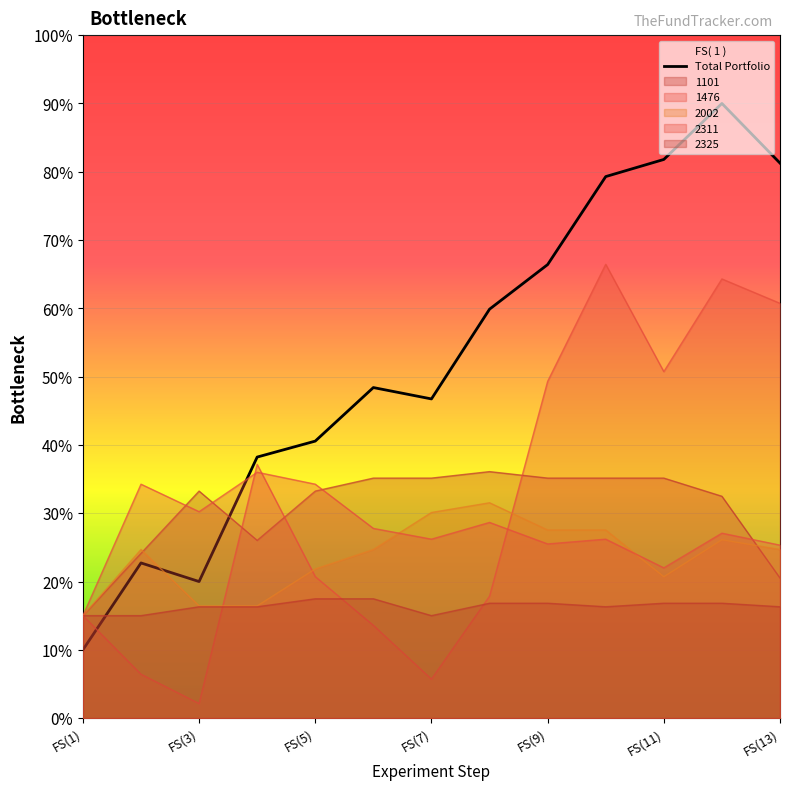

The 1101 series shows 36.1 at FS(8). True or false?

True